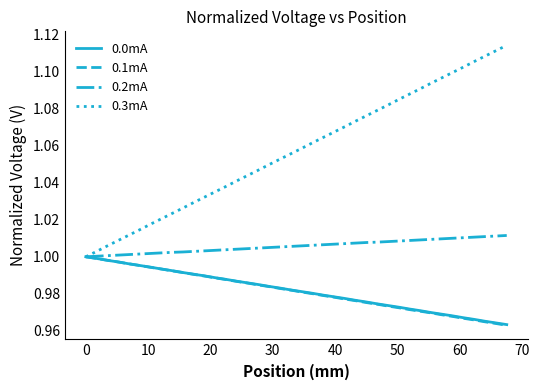

Does the chart display data point markers on the line(s)?

No